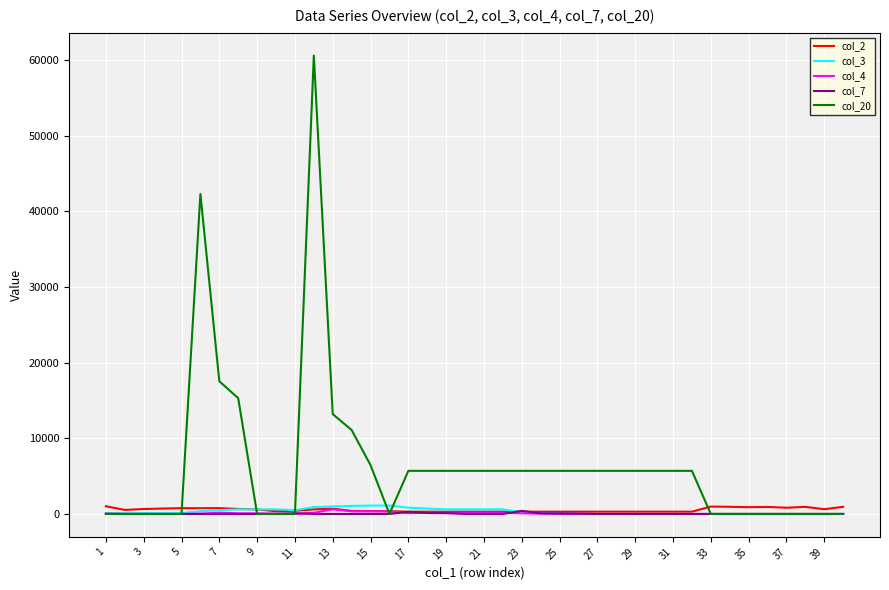

How many lines are shown in the chart?

5